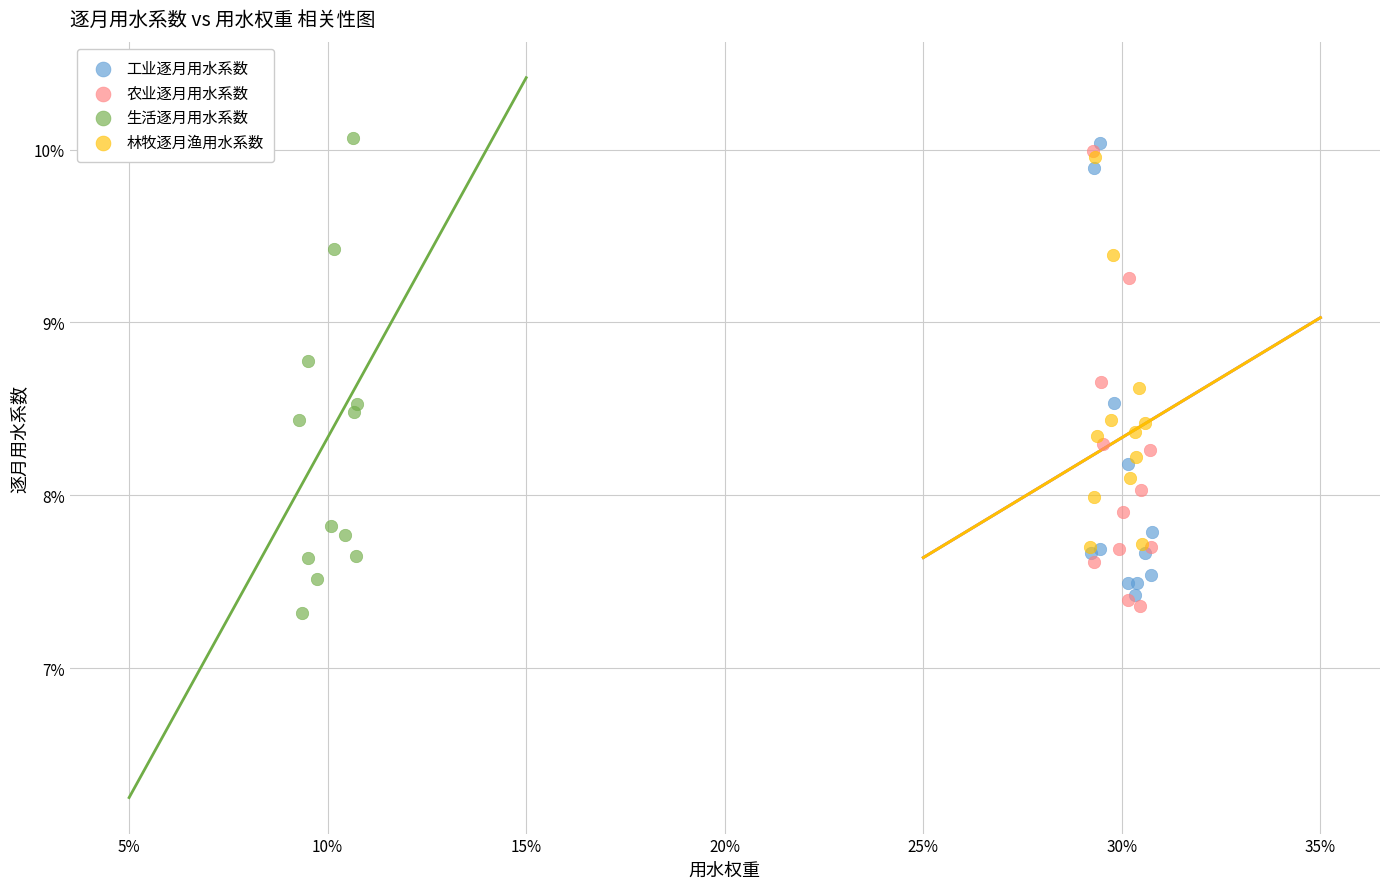

Which series contains the lowest Y value?

生活逐月用水系数